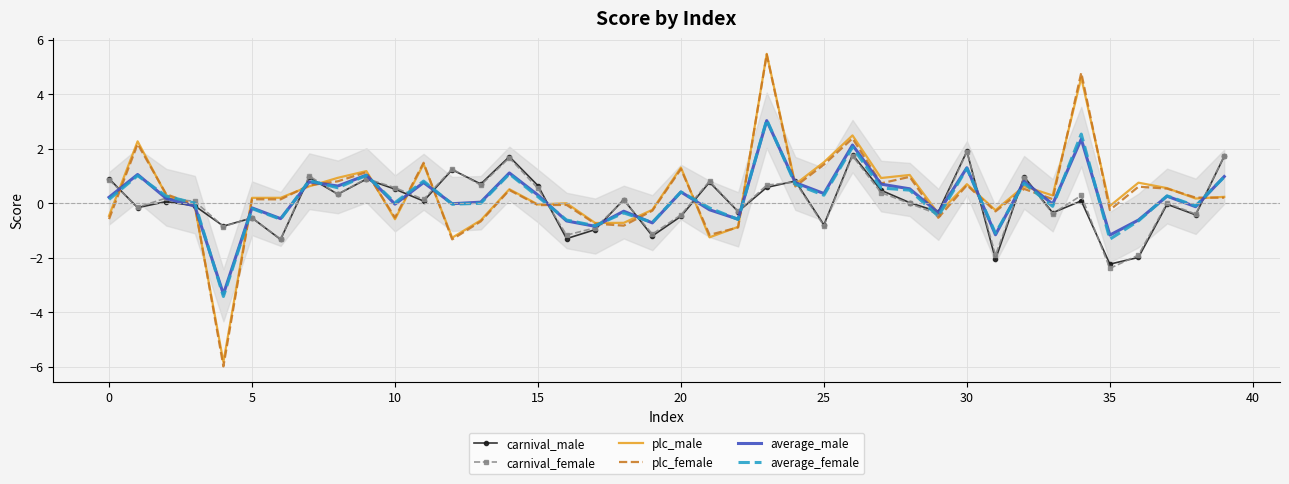

What is the difference between the maximum and minimum values in the carnival_female series?

4.3